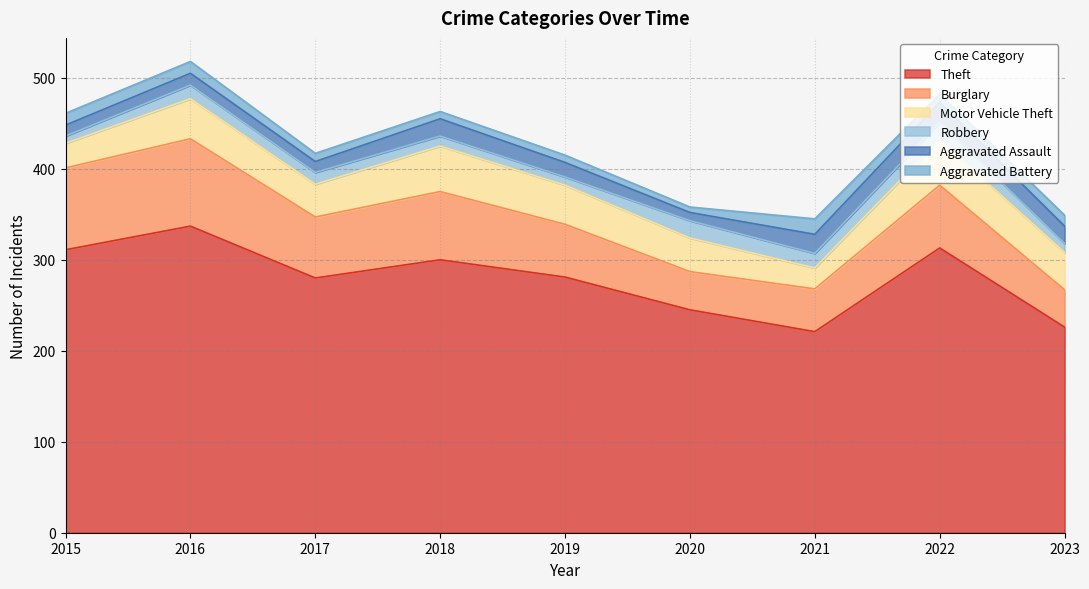

Is it true that Robbery equals 15 at 2016?

True